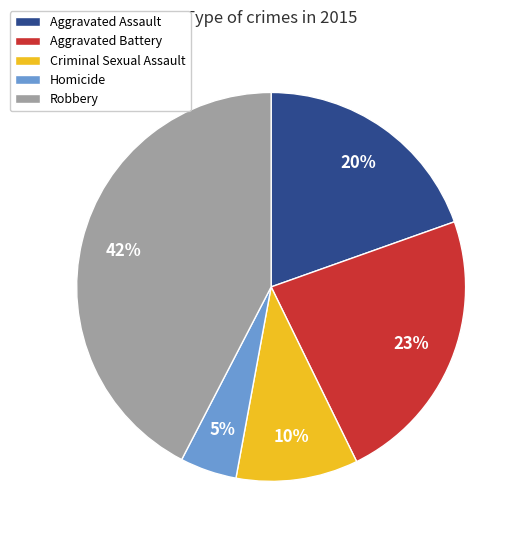

To the nearest percent, what is the average slice percentage?

20%